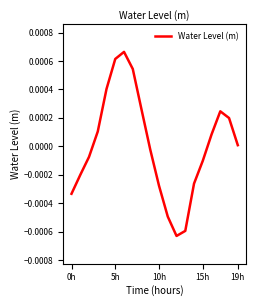

Is this an area chart (filled region under the line)?

No